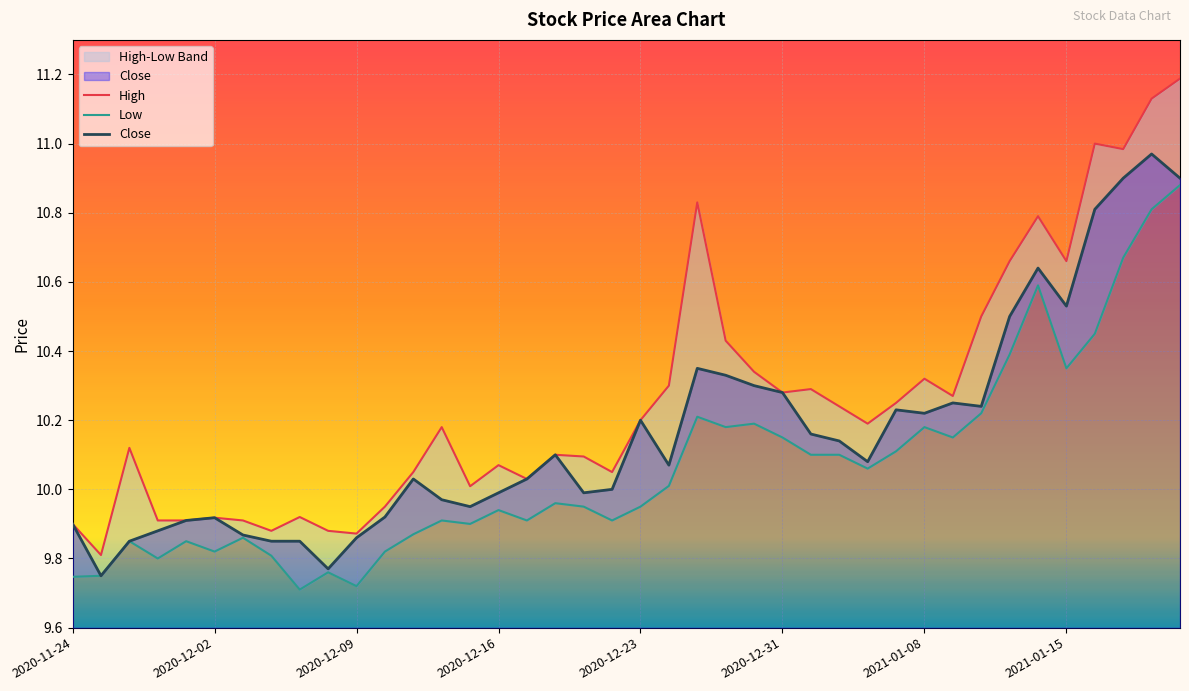

At how many categories does at least one series exceed 10?

29